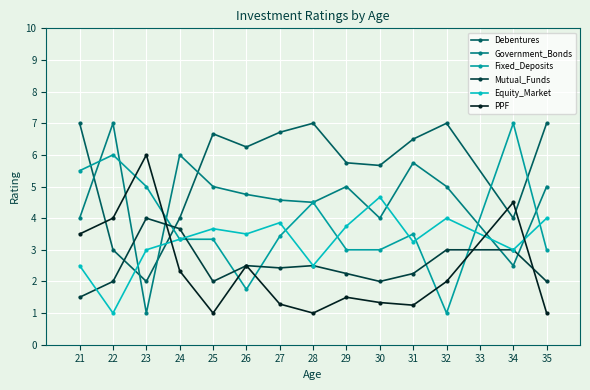

At 22, list the series in order from largest to smallest.

Government_Bonds, Fixed_Deposits, PPF, Debentures, Mutual_Funds, Equity_Market